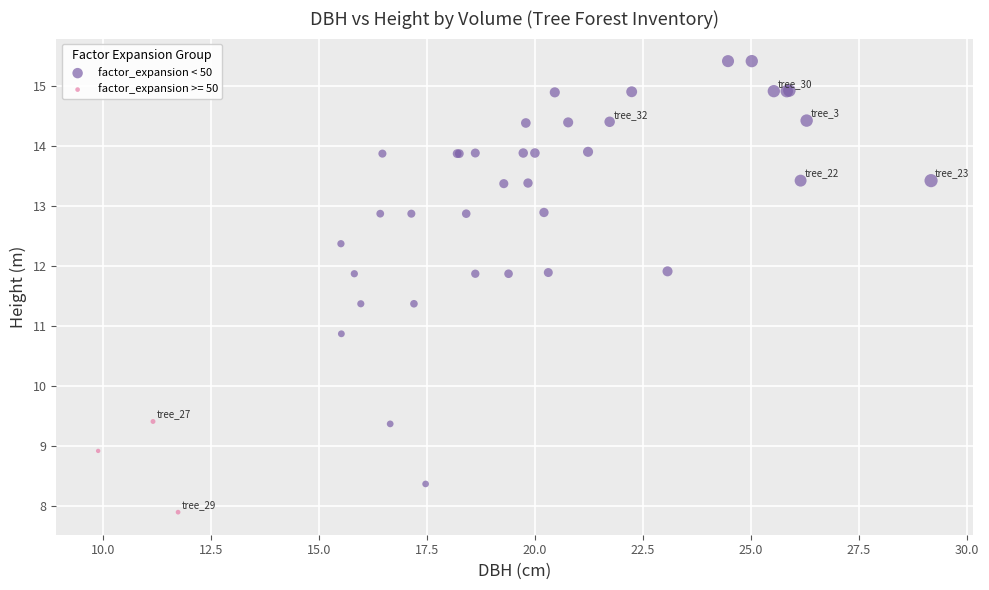

Which series contains the highest Y value?

factor_expansion < 50